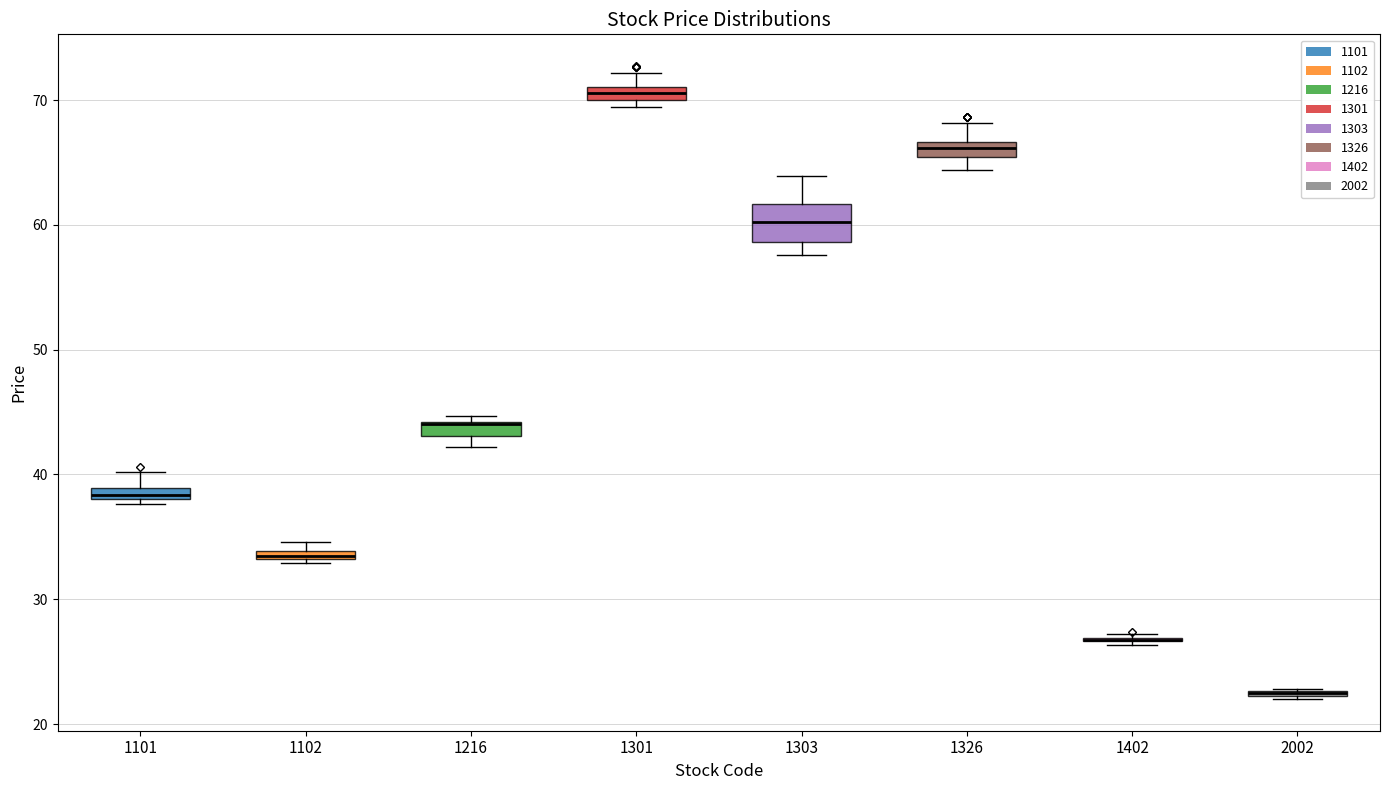

Where is the upper edge of the box at x = 1102 on the y-axis? The values are not printed on the chart, so give them approximately, as read against the axis.

34